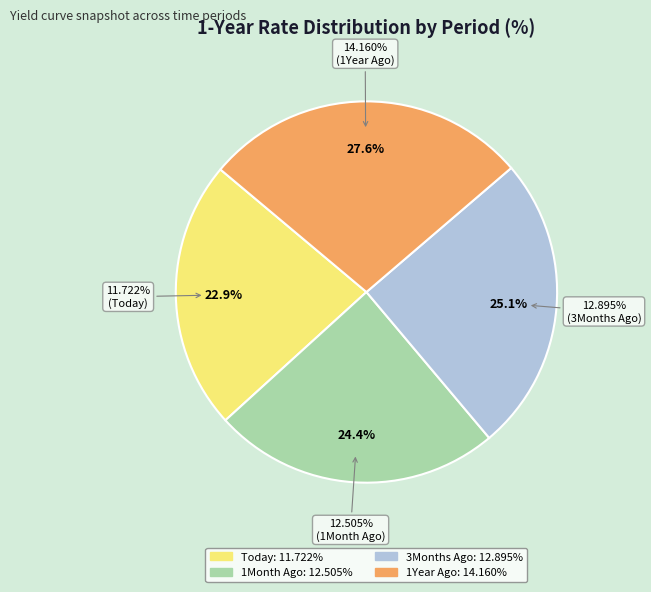

Is it true that 1Year Ago is 28% of the pie?

True